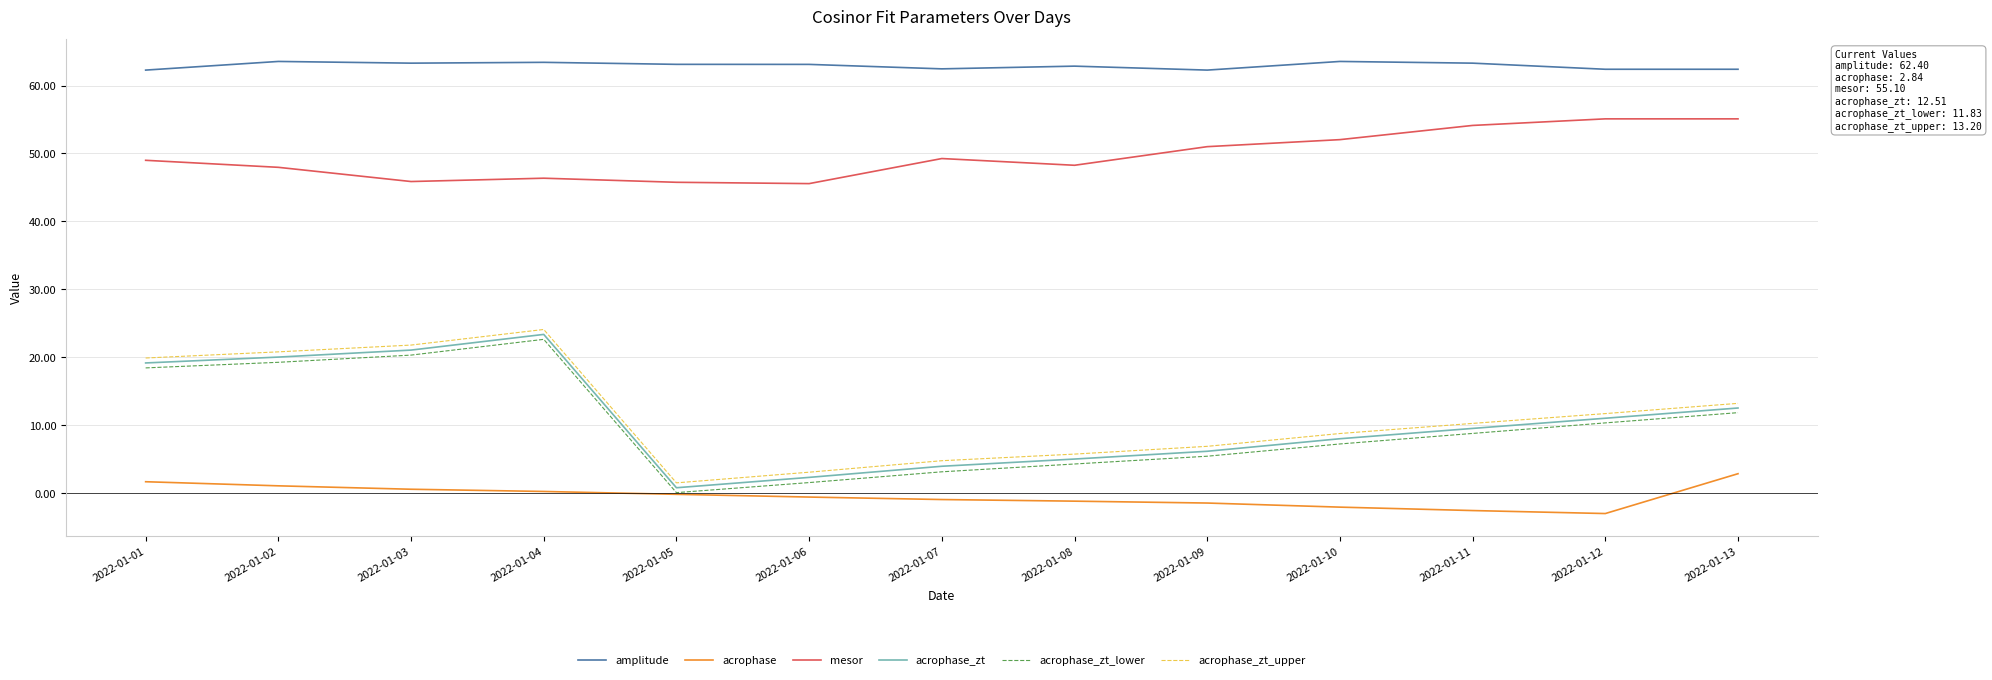

Is the value of acrophase at 2022-01-10 greater than the value of amplitude at 2022-01-01?

No